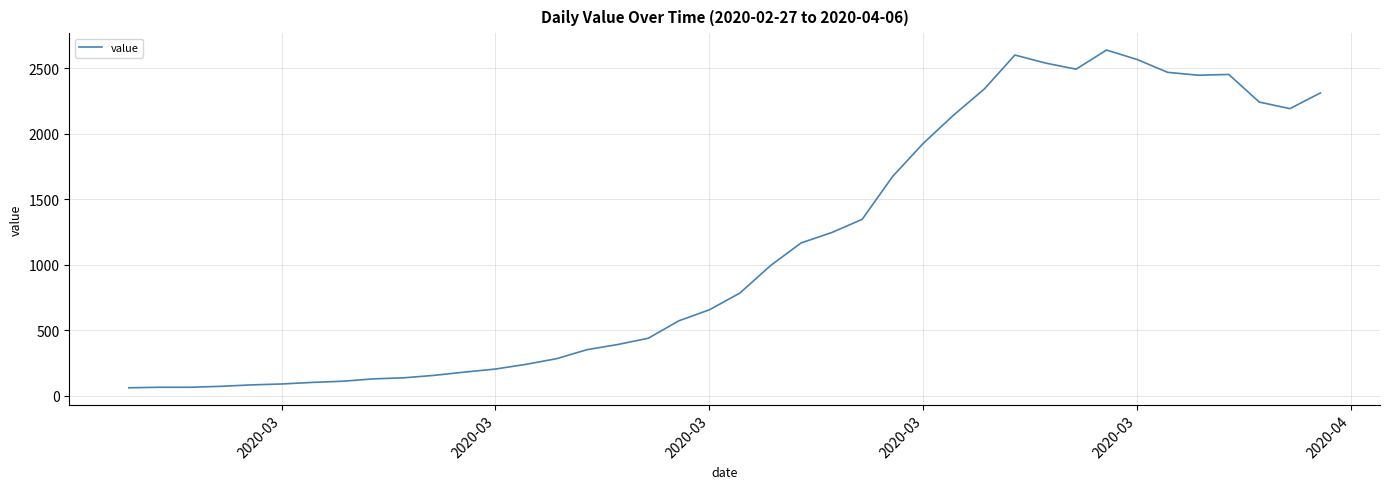

What is the minimum value shown in the chart?

61